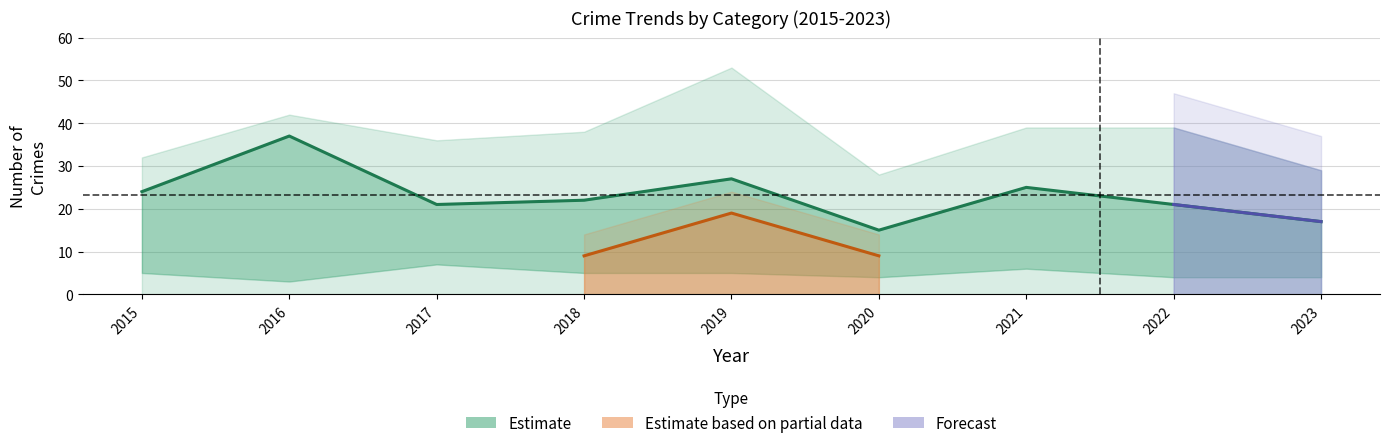

What is the difference between the maximum and second lowest values in the Robbery series?

20